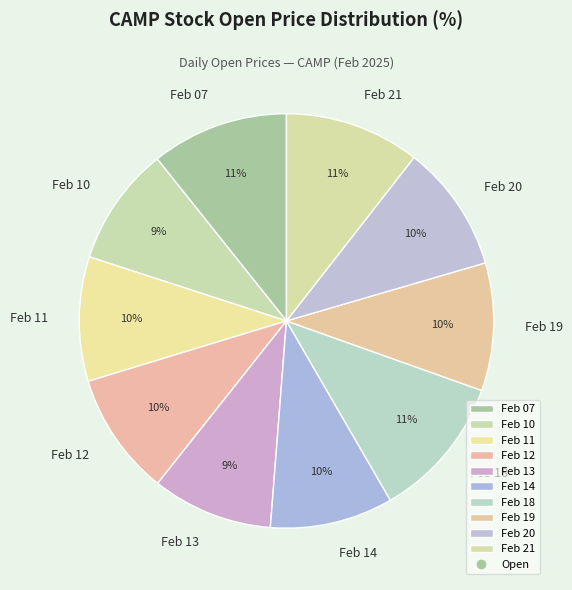

Does any single category account for the majority?

No